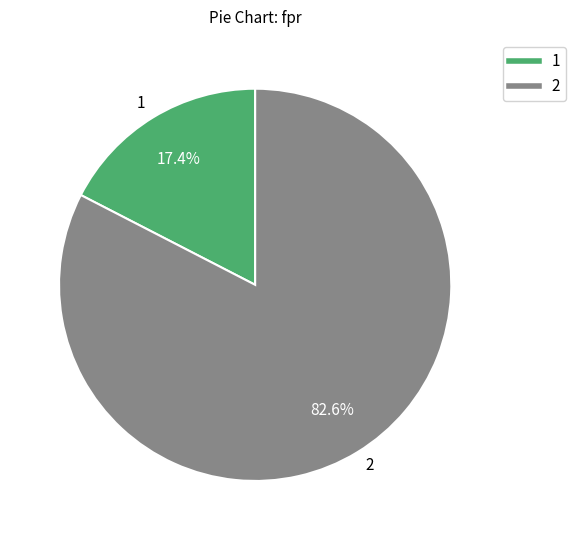

Is 2 the majority of the pie?

Yes